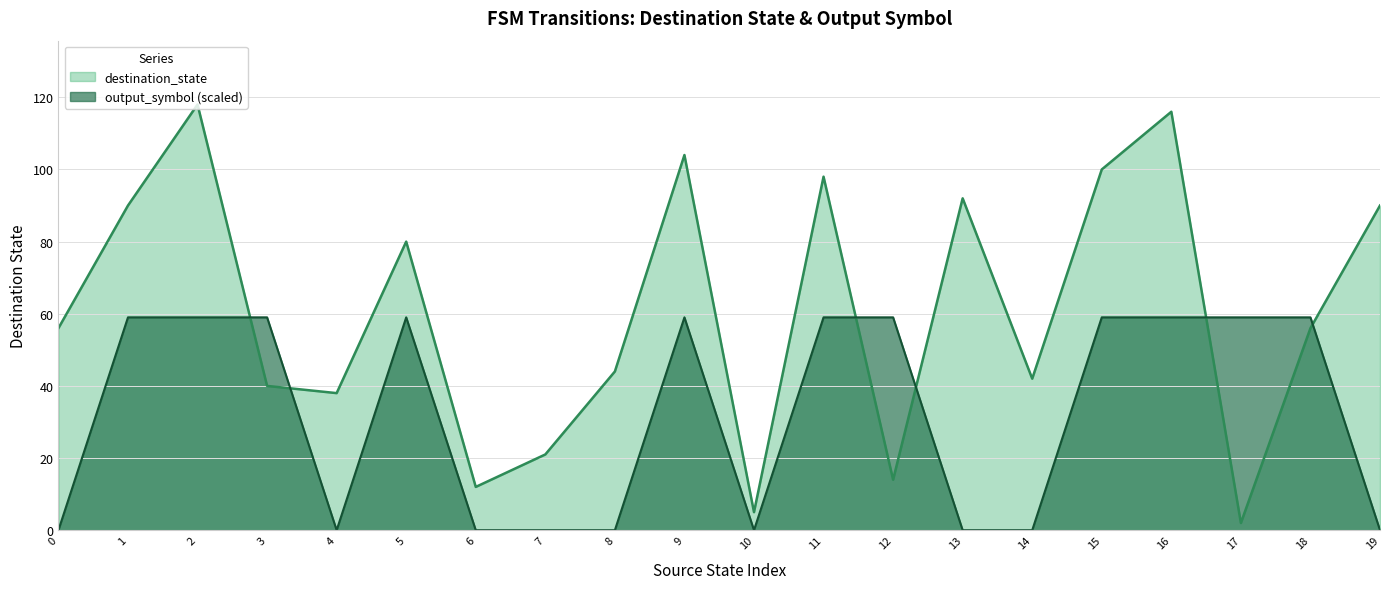

Reading left to right, list all the values displayed in this chart.

destination_state: 0=56	1=90	2=118	3=40	4=38	5=80	6=12	7=21	8=44	9=104	10=5	11=98	12=14	13=92	14=42	15=100	16=116	17=2	18=56	19=90
output_symbol: 0=0	1=59	2=59	3=59	4=0	5=59	6=0	7=0	8=0	9=59	10=0	11=59	12=59	13=0	14=0	15=59	16=59	17=59	18=59	19=0